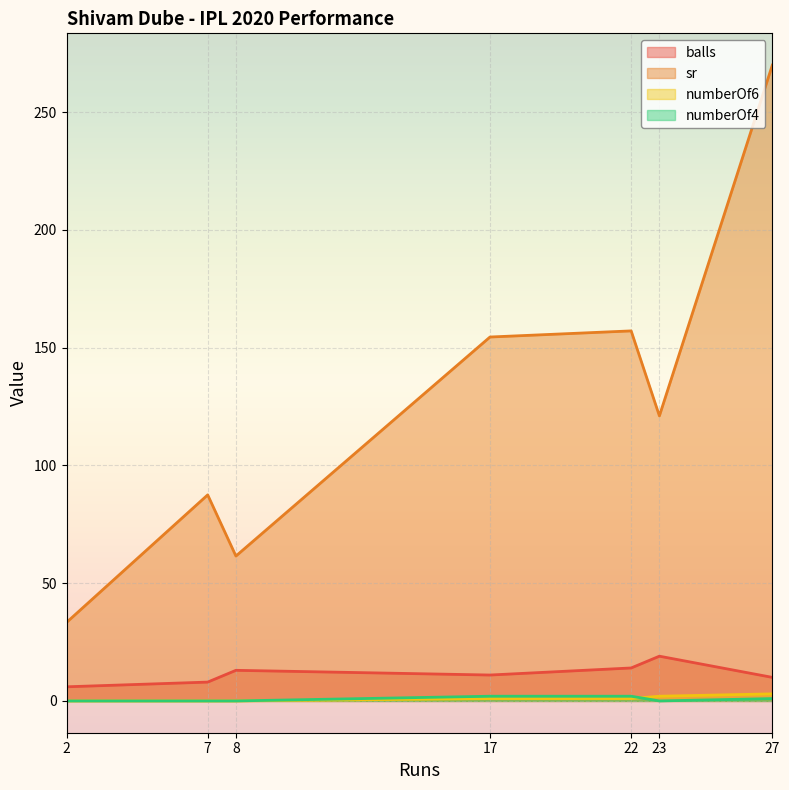

Between 2 and 23, which is larger?

23